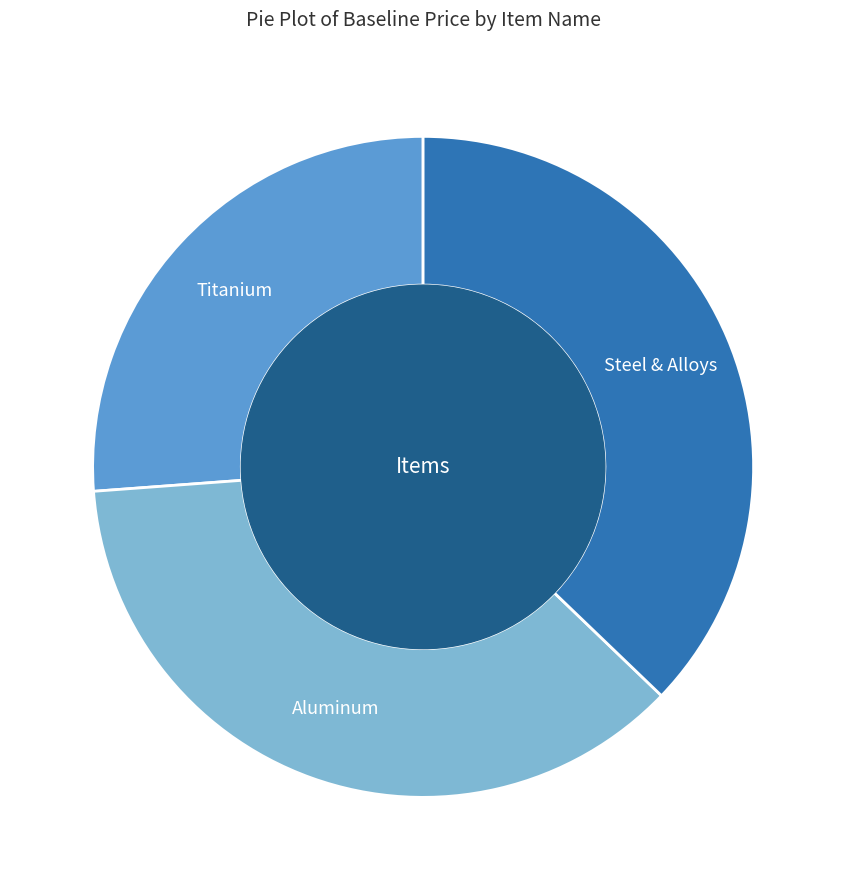

Is there a majority slice in this chart?

No